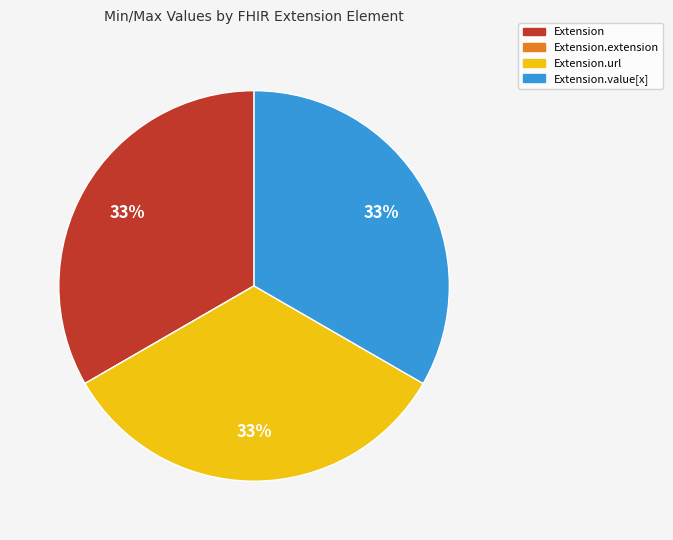

Is there any slice that represents more than half of the pie?

No